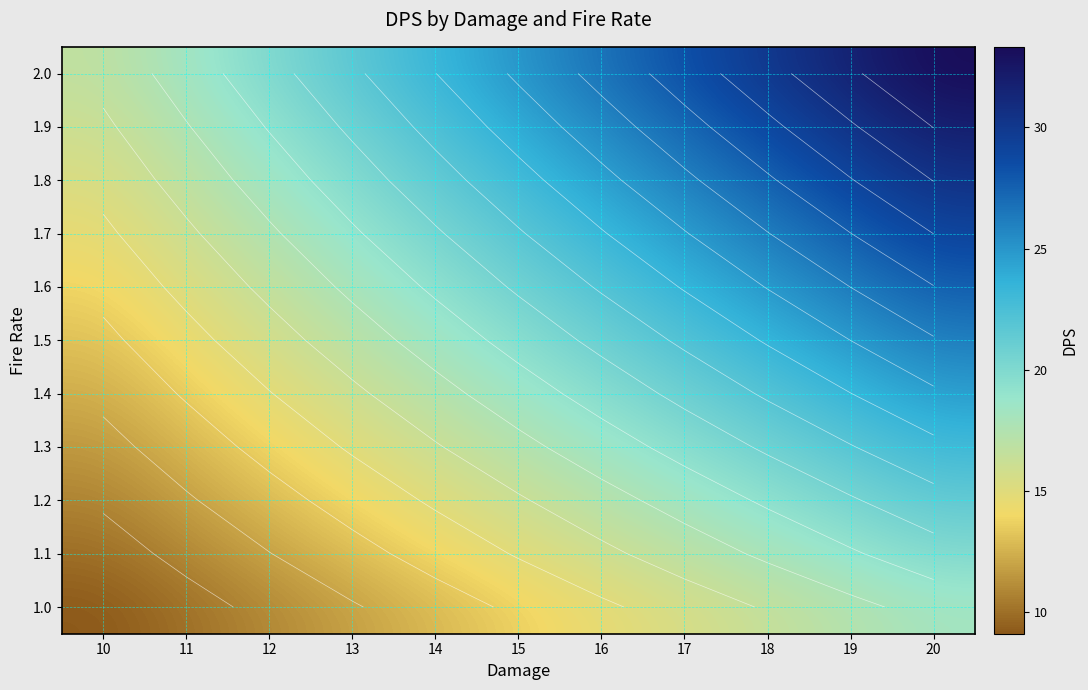

What is the approximate value of 1.9 at 13?

20.8